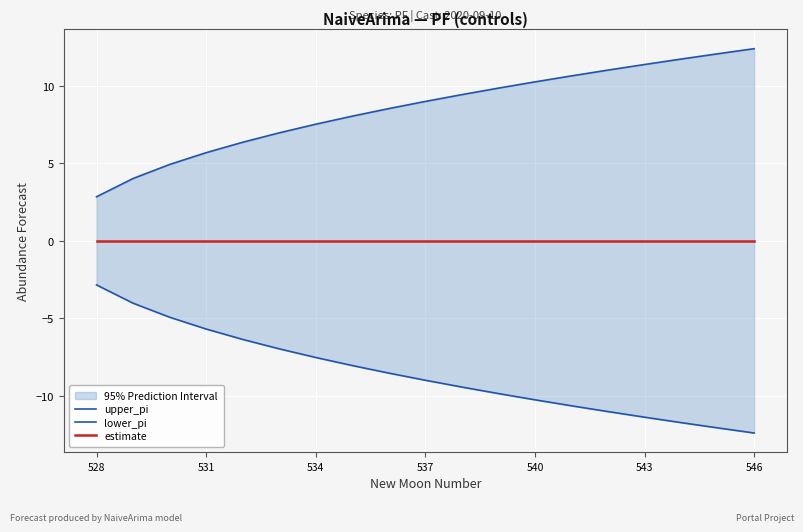

At how many categories does at least one series exceed 11?

5